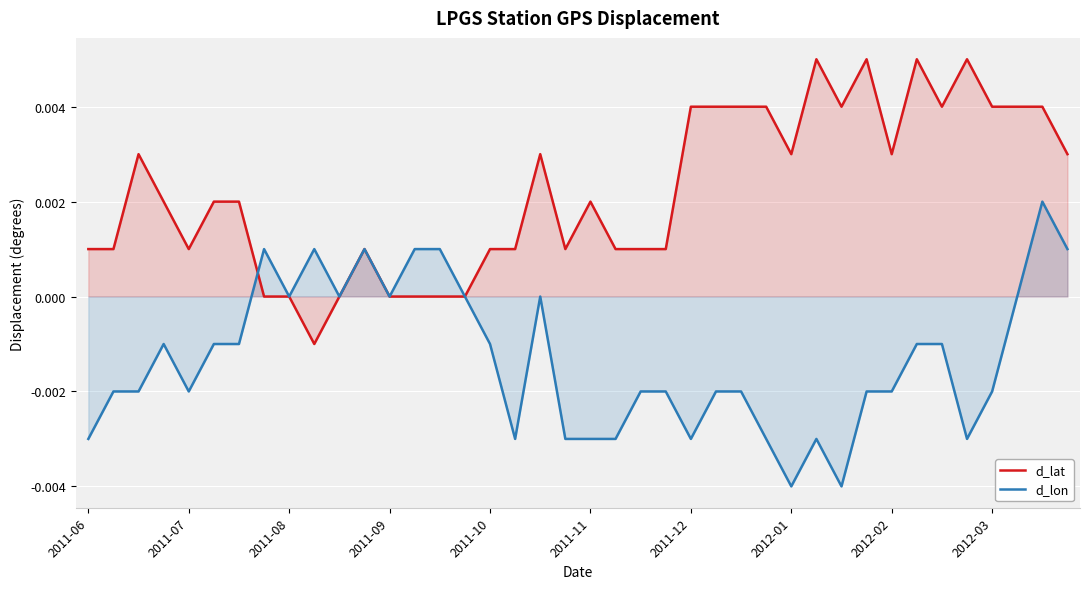

How many d_lon values are between 0 and 1?

13